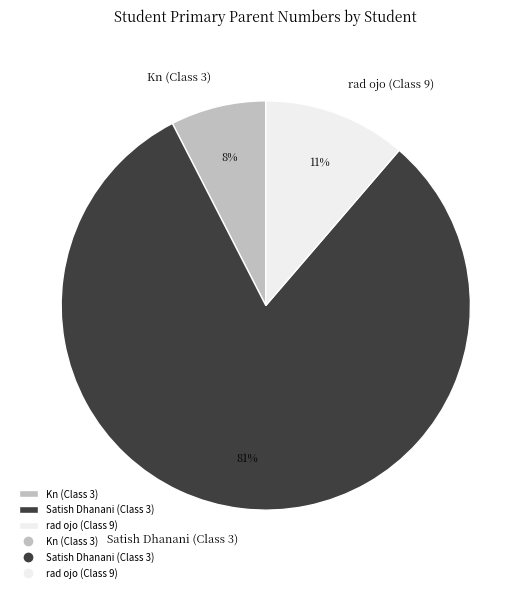

Is Kn (Class 3) the majority of the pie?

No